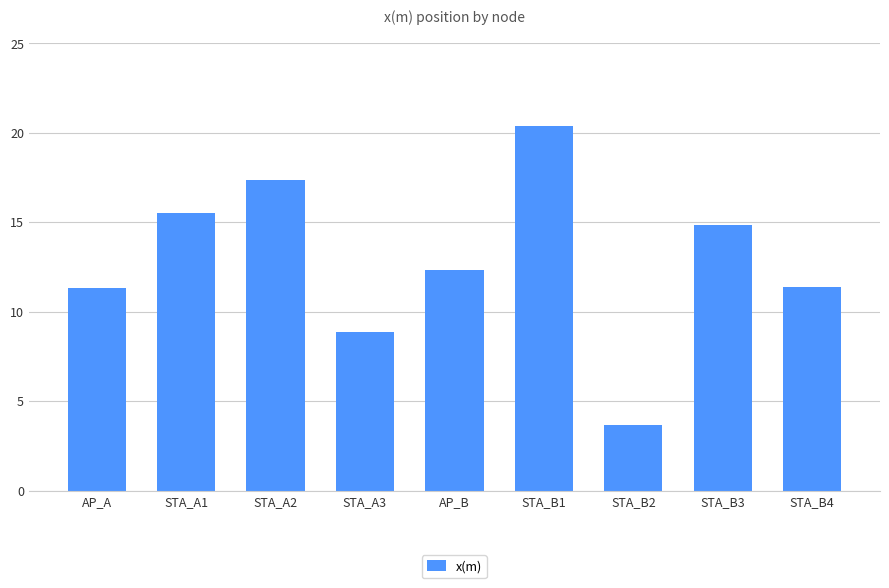

Approximately how many times larger is the value at STA_A1 compared to AP_A?

1.4